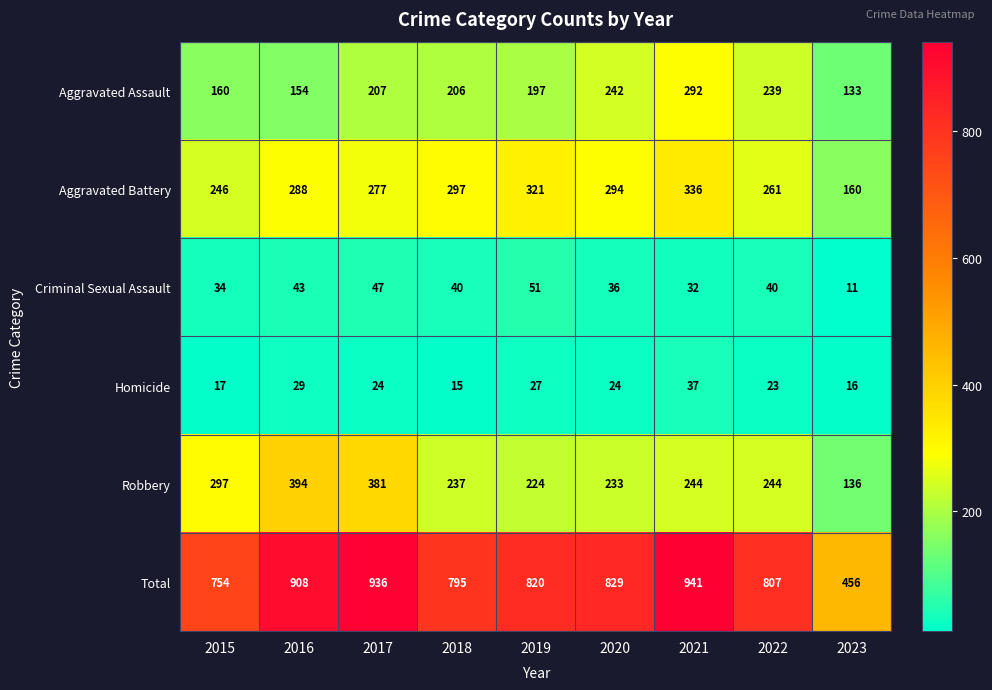

What value does the Robbery series have at 2022, to the nearest 5?

245